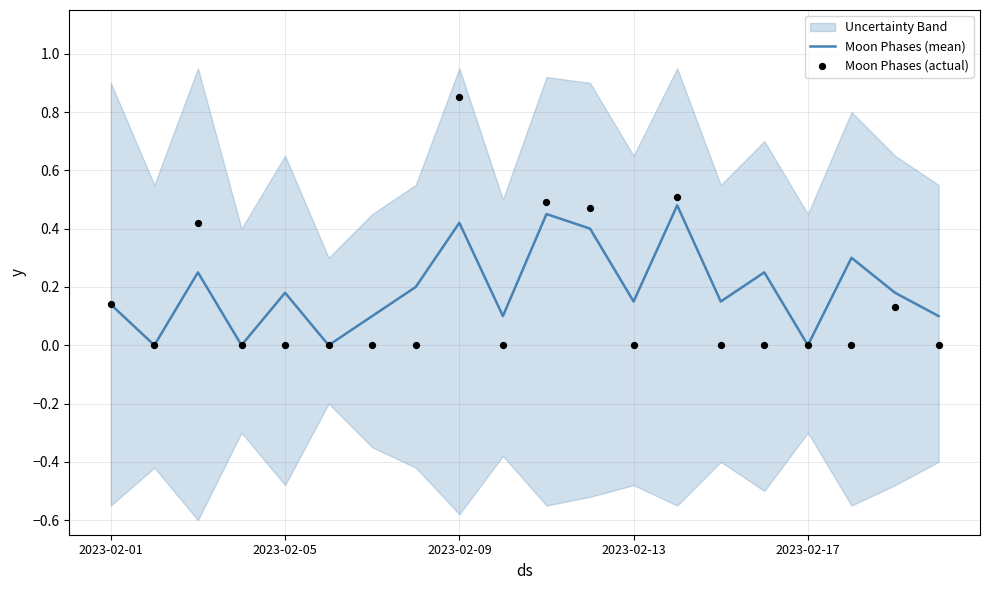

Which series has the largest total across all categories?

Moon Phases (mean)